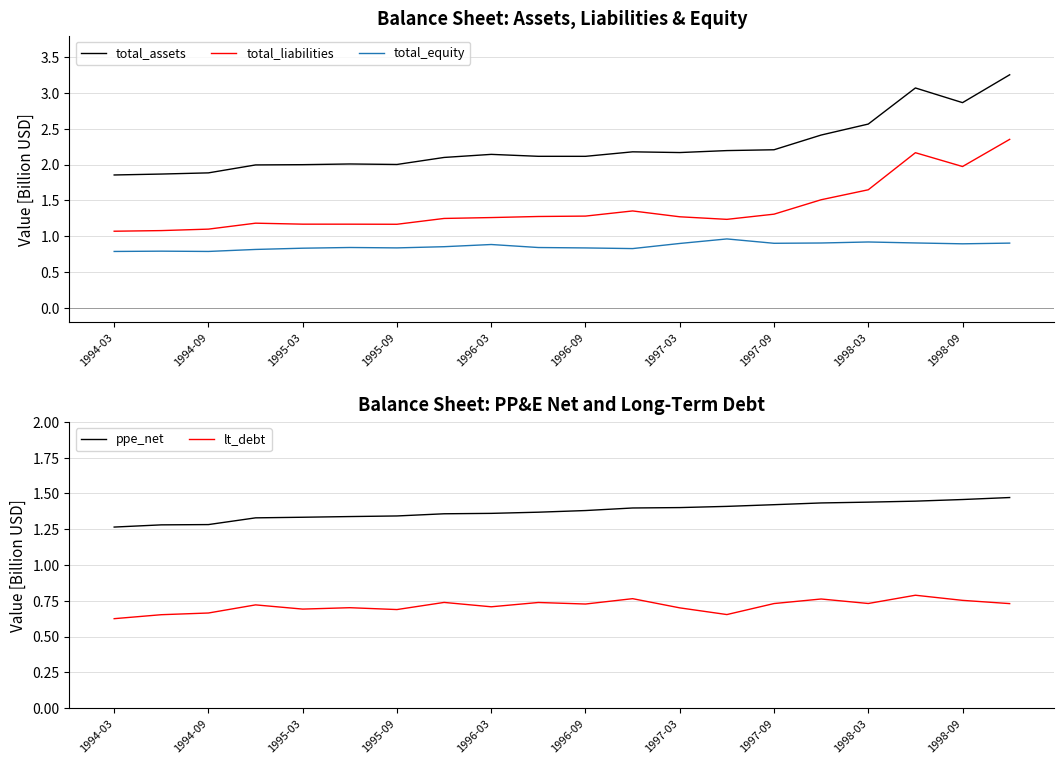

Reading left to right, what are all the values shown in this chart?

total_assets: 1.9	1.9	1.9	2.0	2.0	2.0	2.0	2.1	2.1	2.1	2.1	2.2	2.2	2.2	2.2	2.4	2.6	3.1	2.9	3.3
total_liabilities: 1.1	1.1	1.1	1.2	1.2	1.2	1.2	1.2	1.3	1.3	1.3	1.4	1.3	1.2	1.3	1.5	1.6	2.2	2.0	2.4
total_equity: 0.8	0.8	0.8	0.8	0.8	0.8	0.8	0.9	0.9	0.8	0.8	0.8	0.9	1.0	0.9	0.9	0.9	0.9	0.9	0.9
ppe_net: 1.3	1.3	1.3	1.3	1.3	1.3	1.3	1.4	1.4	1.4	1.4	1.4	1.4	1.4	1.4	1.4	1.4	1.4	1.5	1.5
lt_debt: 0.6	0.7	0.7	0.7	0.7	0.7	0.7	0.7	0.7	0.7	0.7	0.8	0.7	0.7	0.7	0.8	0.7	0.8	0.8	0.7